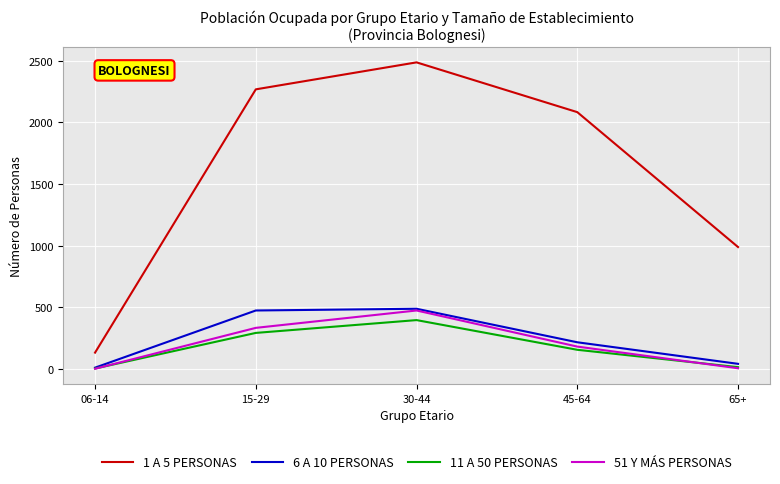

Between 15-29 and 45-64, which series saw the biggest shift?

6 A 10 PERSONAS